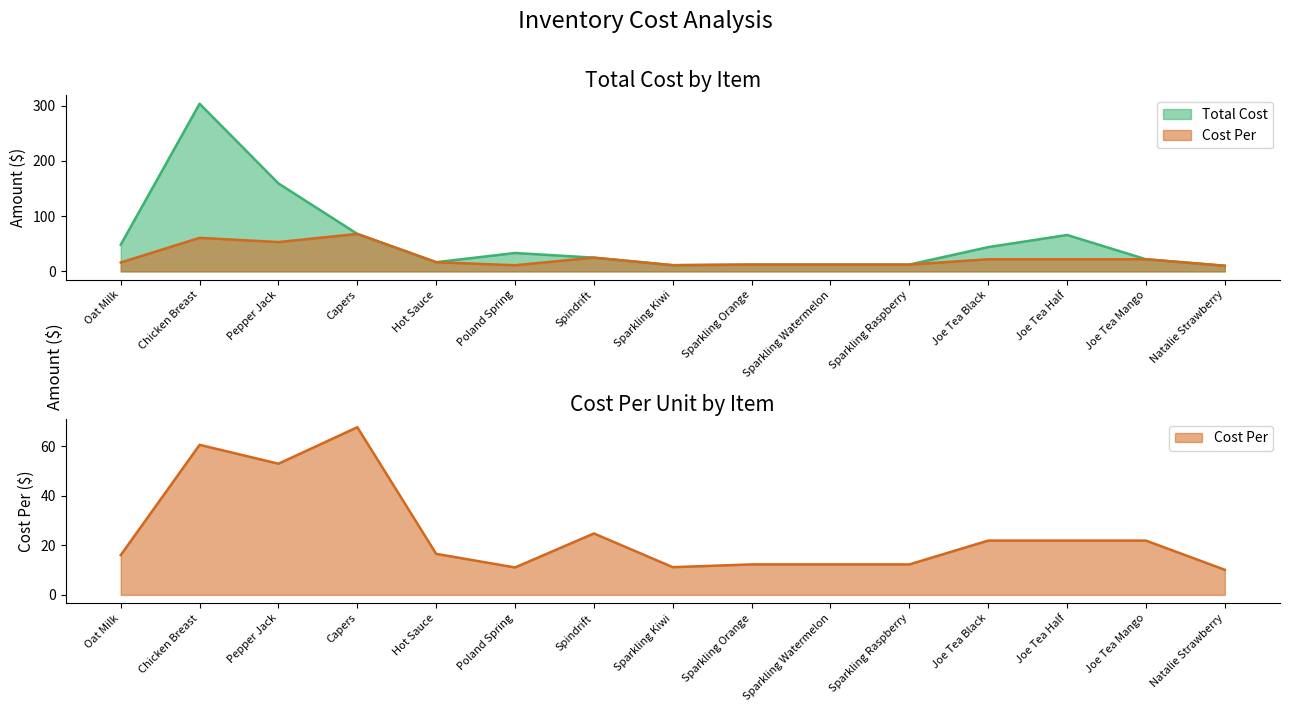

In Cost Per, how many points are lower than both neighbors (excluding endpoints)?

3